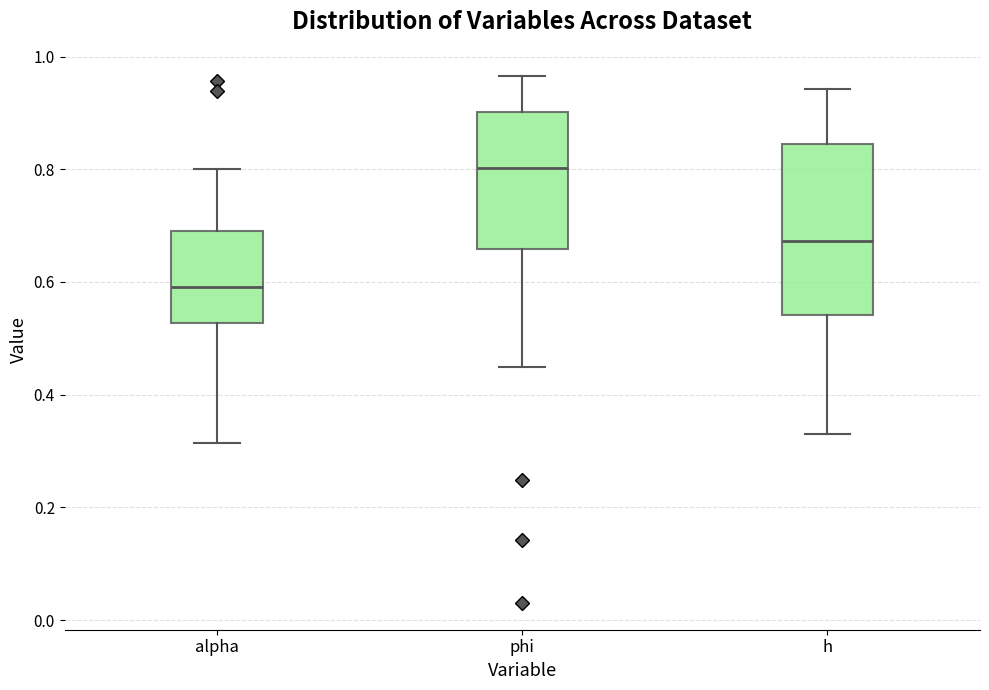

Reading left to right, transcribe this box plot: for each box, give where its median line is, the range the box spans, and where its two whiskers end, as read against the y-axis. The values are not printed on the chart, so give them approximately, as read against the axis.

alpha: median 0.60, box 0.52 to 0.70, whiskers 0.32 to 0.80
phi: median 0.80, box 0.66 to 0.90, whiskers 0.44 to 0.96
h: median 0.68, box 0.54 to 0.84, whiskers 0.34 to 0.94